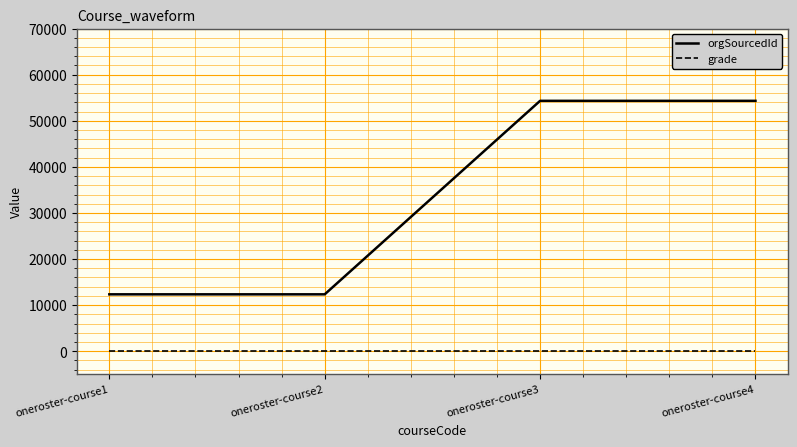

Which series has the largest range (max minus min)?

orgSourcedId